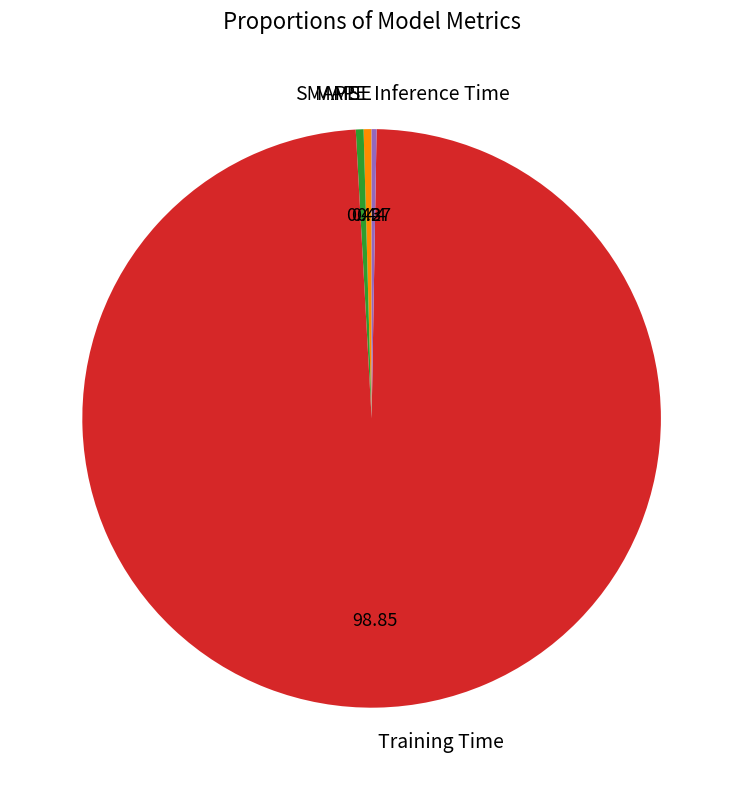

True or false: MAPE accounts for 0% of the total.

True